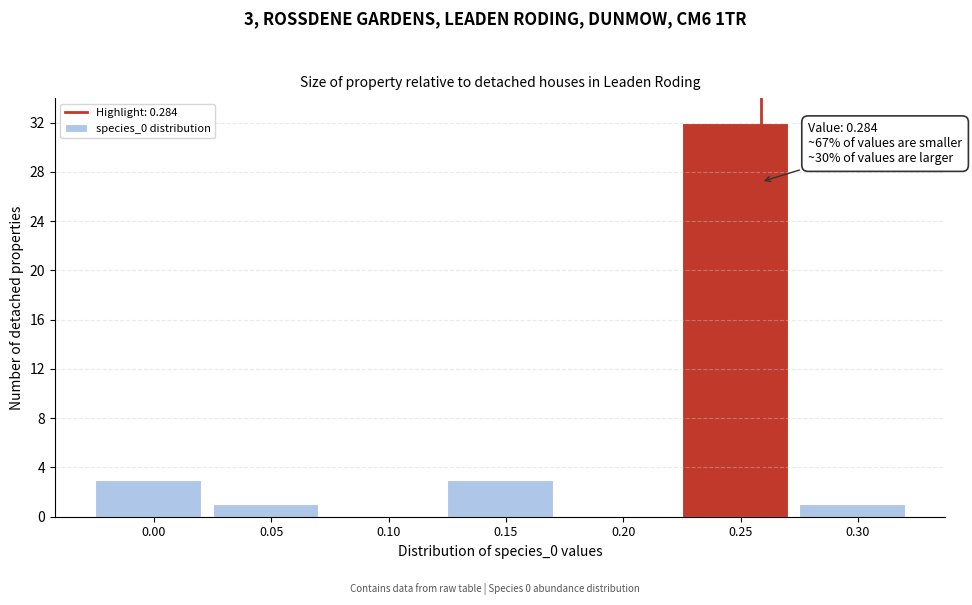

Reading left to right, transcribe all the data shown in this chart.

0.00=3	0.05=1	0.10=0	0.15=3	0.20=0	0.25=32	0.30=1